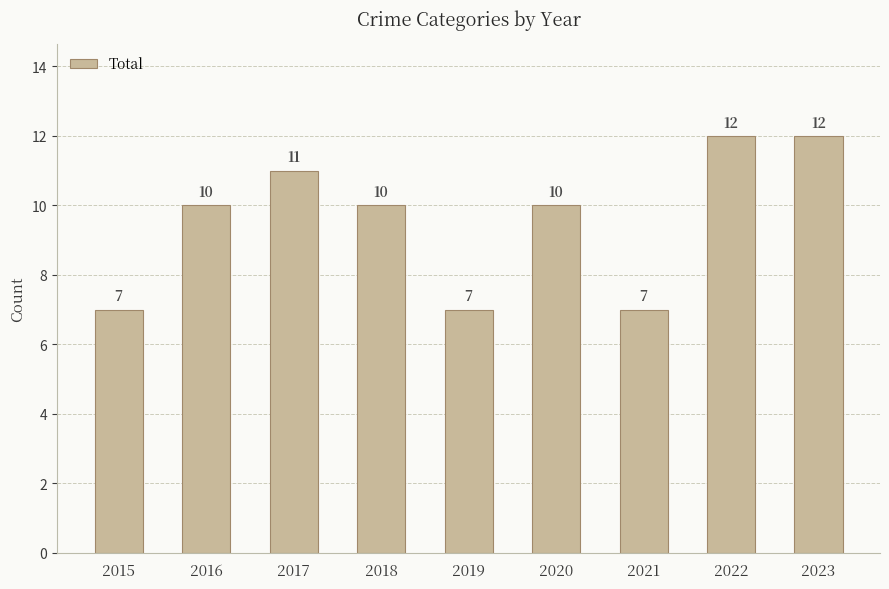

The value at 2020 is 15. True or false?

False